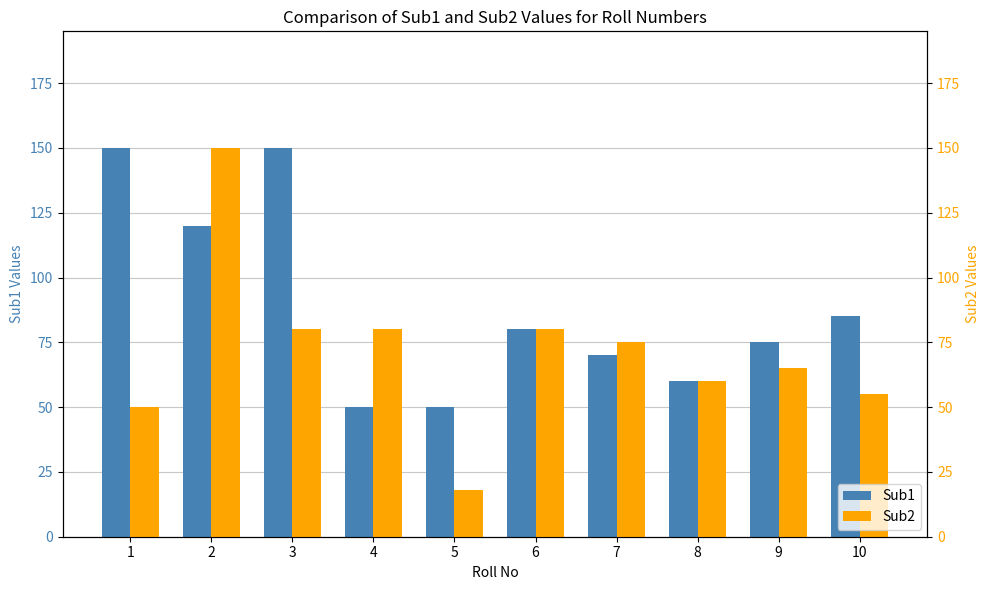

Count the number of categories in the chart.

10